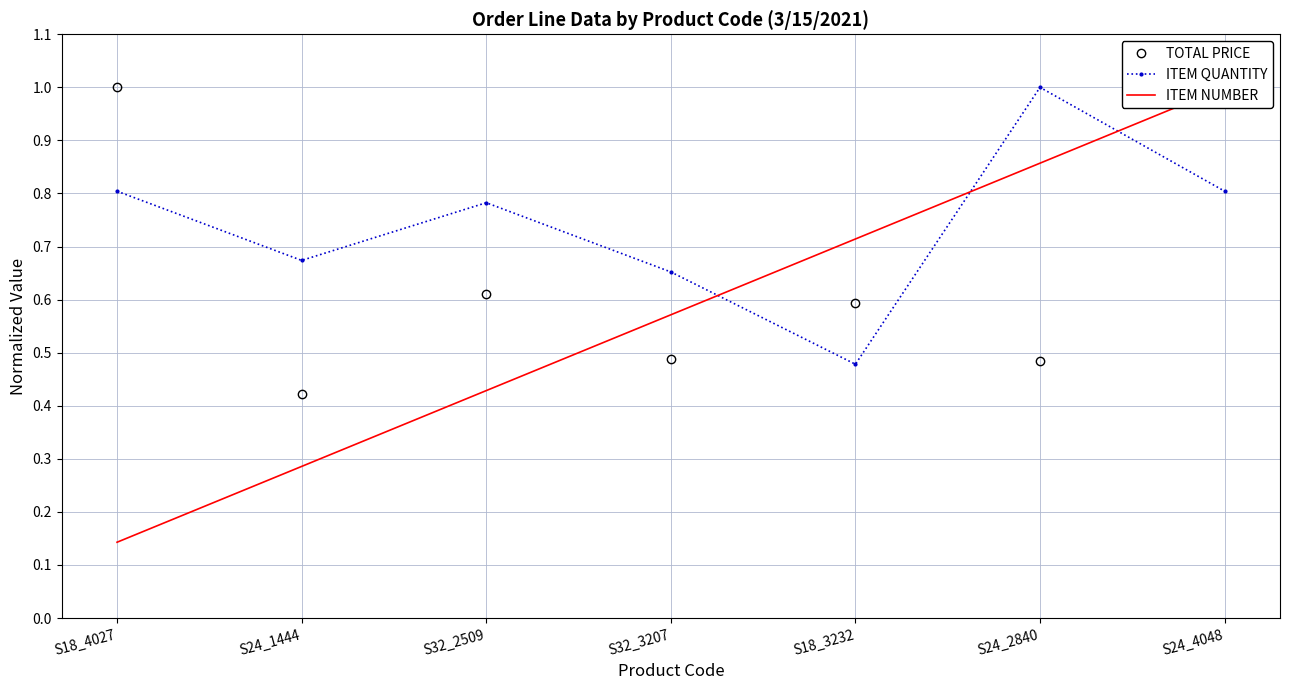

Count the ITEM QUANTITY values in the range 0 to 1.

7